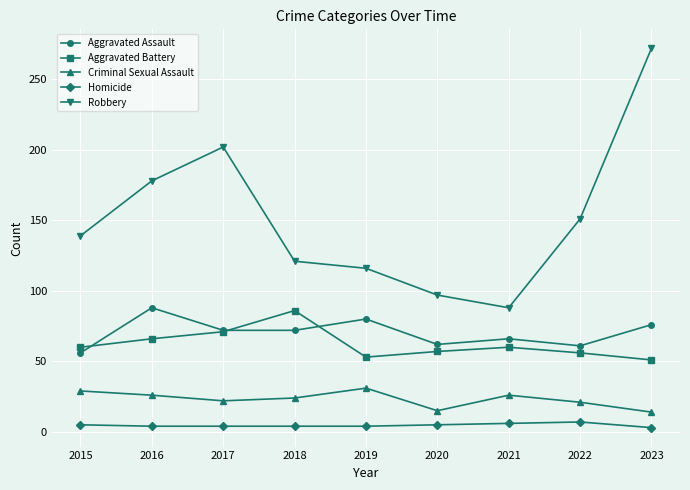

What is the value of the Robbery point at the 1st from the left?

139